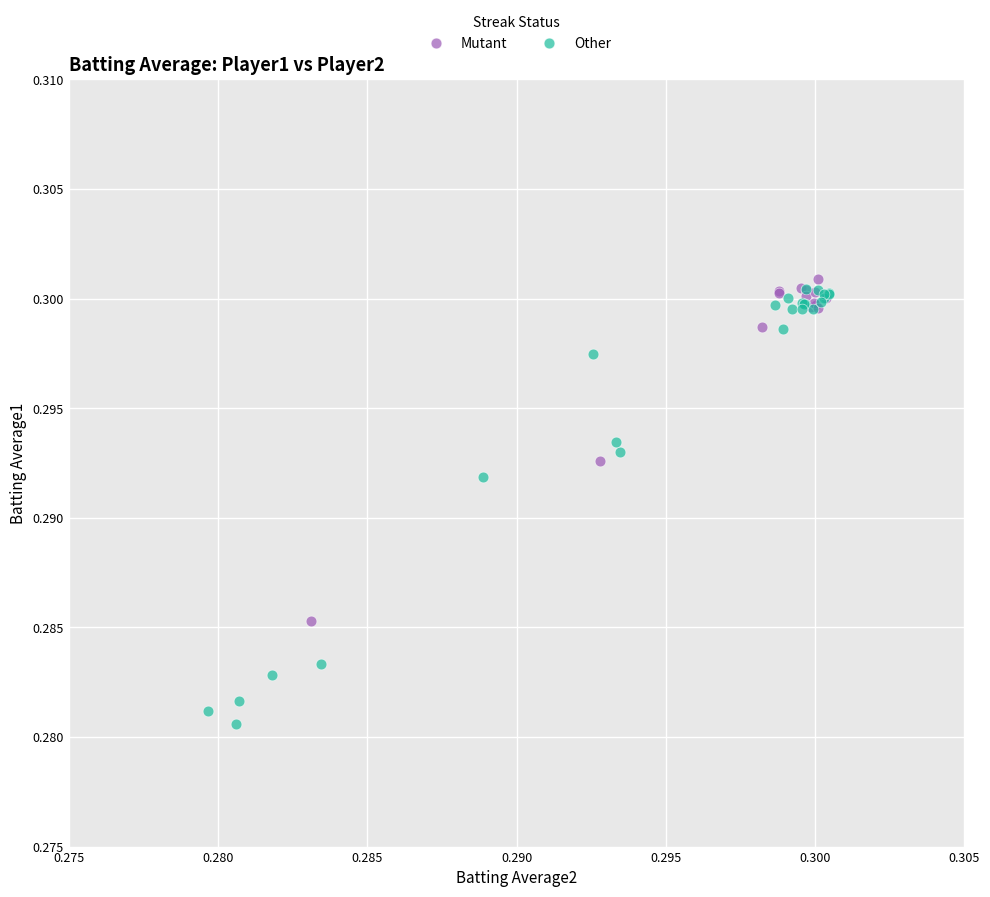

Which series reaches the maximum Y coordinate?

Mutant